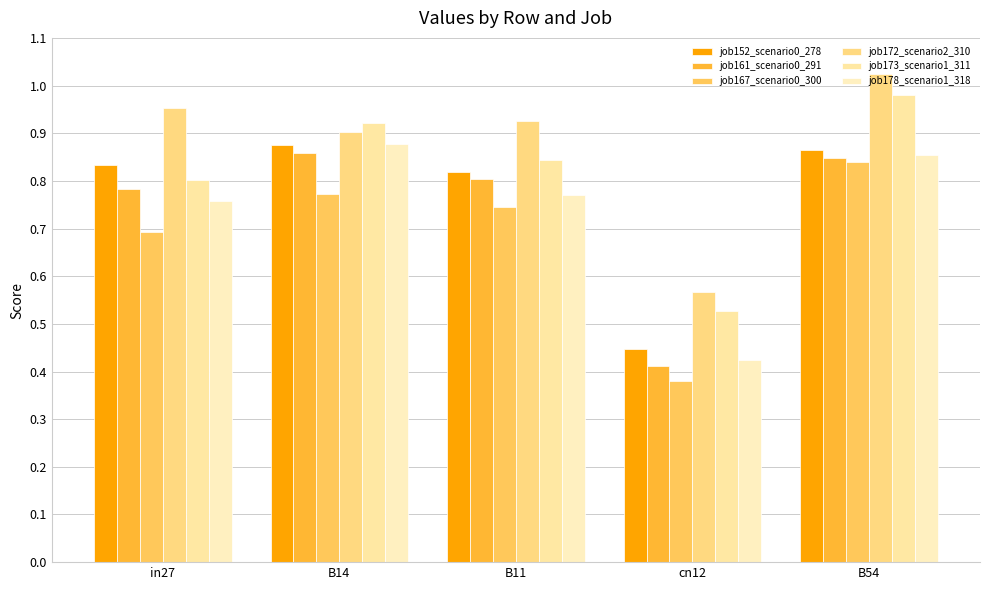

How many bars are there in each group?

6